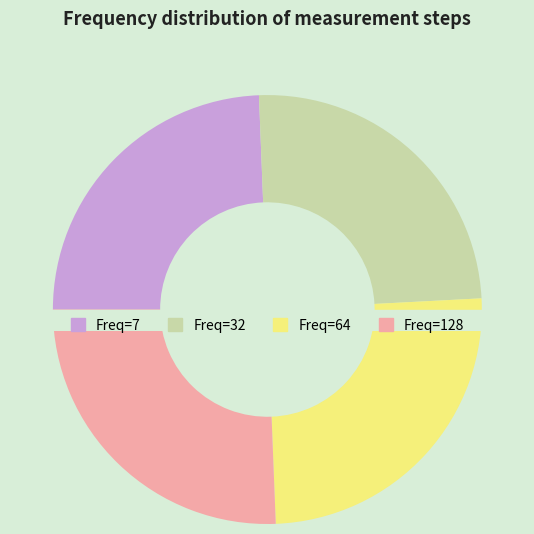

To the nearest percent, what is the difference between the 7 and 64 slice percentages?

1%